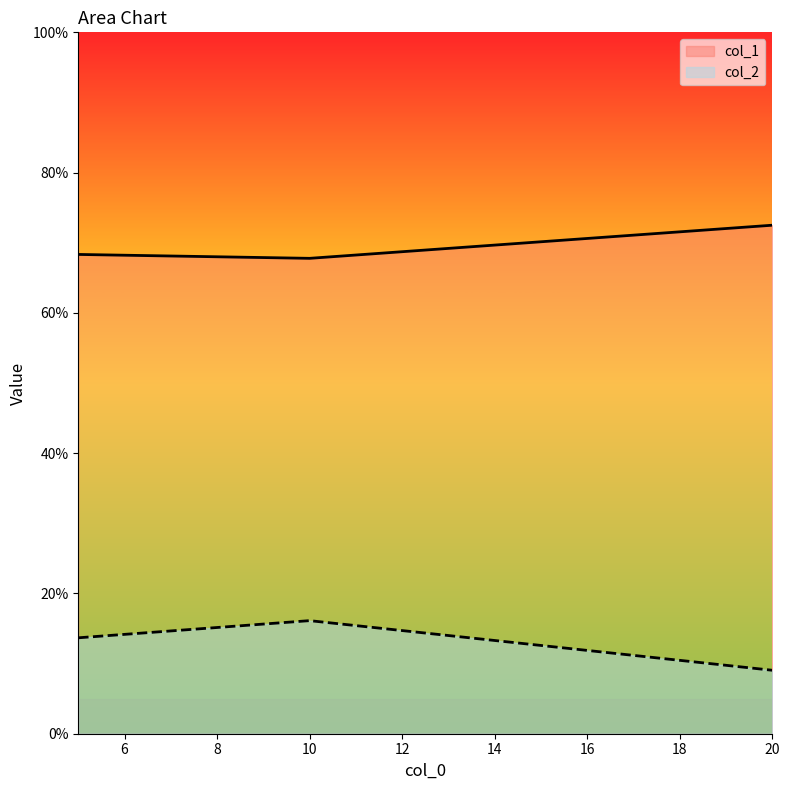

Count the number of data series in this chart.

2